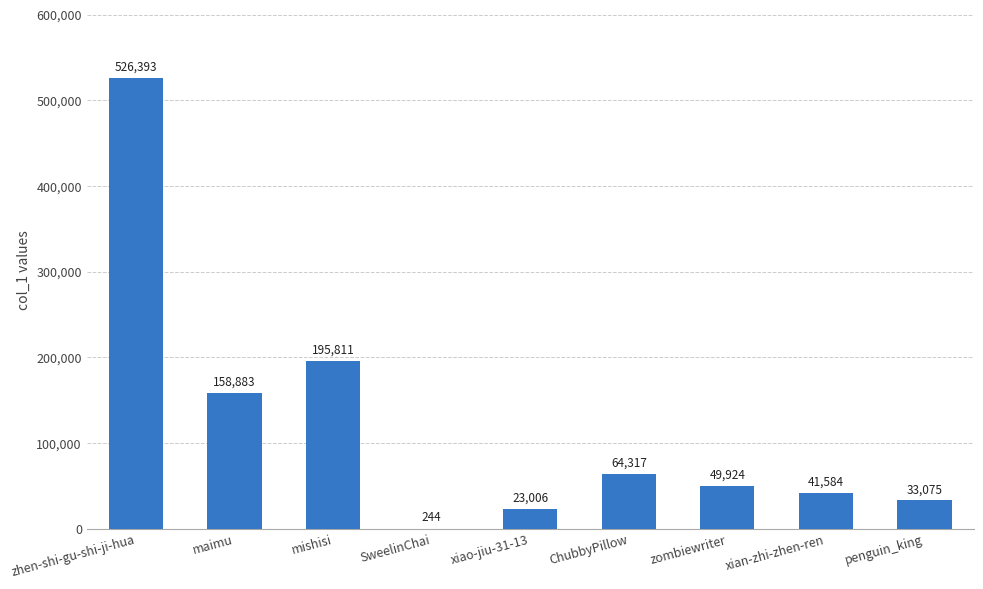

True or false: the data shows 294564 at mishisi.

False